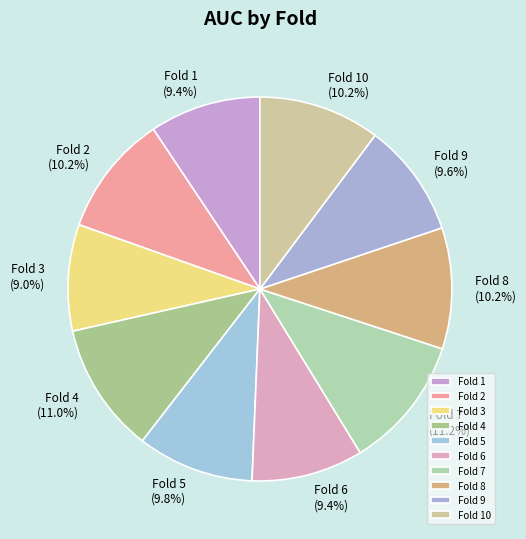

To the nearest percent, what is the average slice percentage?

10%